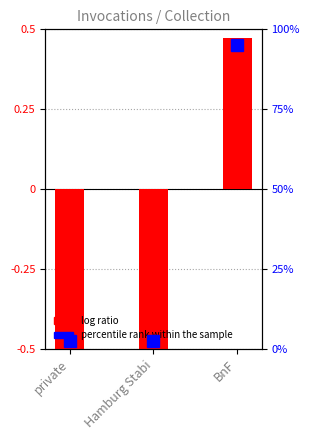

What is the value of the 3rd bar from the left?

0.5